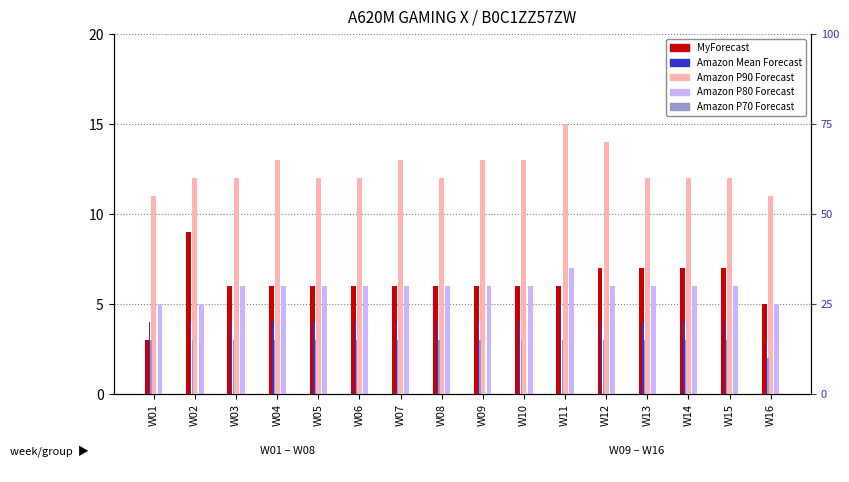

What is the difference between the second highest and minimum values in the Amazon P90 Forecast series?

3